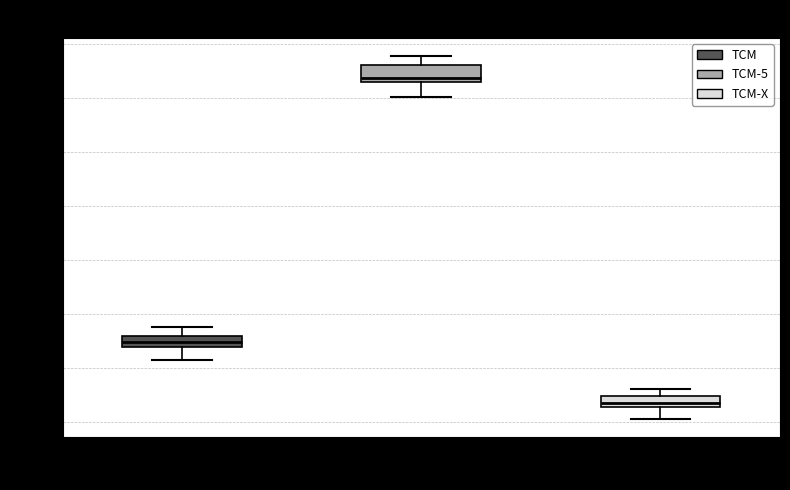

Reading left to right, read every box against the y-axis: the position of its median line, the range the box covers, and the ends of its whiskers. The values are not printed on the chart, so give them approximately, as read against the axis.

TCM: median 115, box 114 to 116, whiskers 111 to 118
TCM-5: median 164, box 163 to 166, whiskers 160 to 168
TCM-X: median 104, box 103 to 105, whiskers 101 to 106